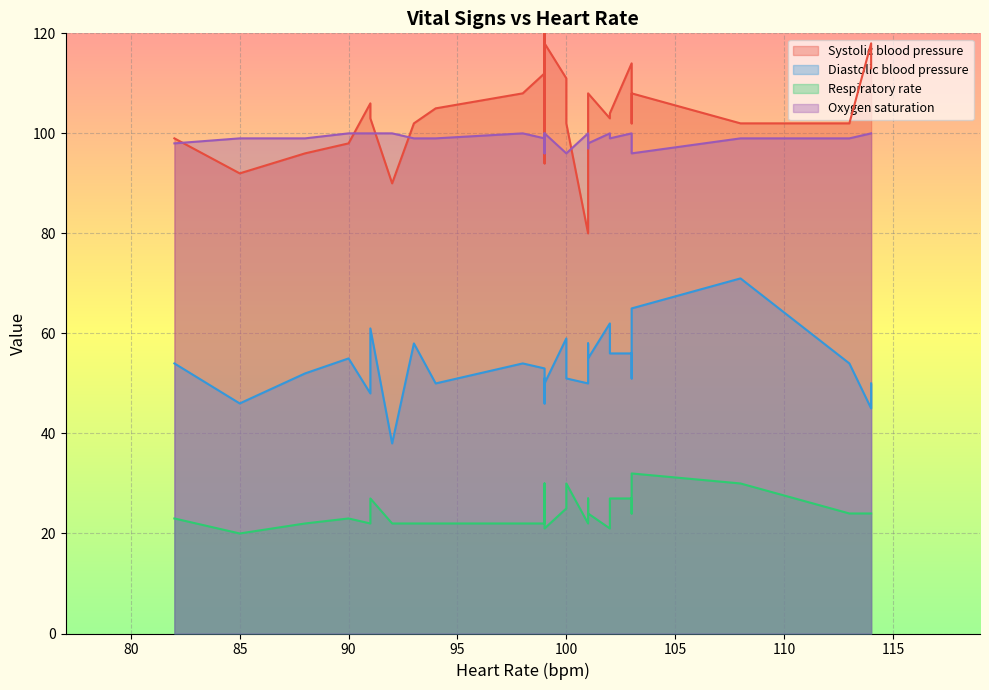

How many values in the Diastolic blood pressure series exceed 53?

14